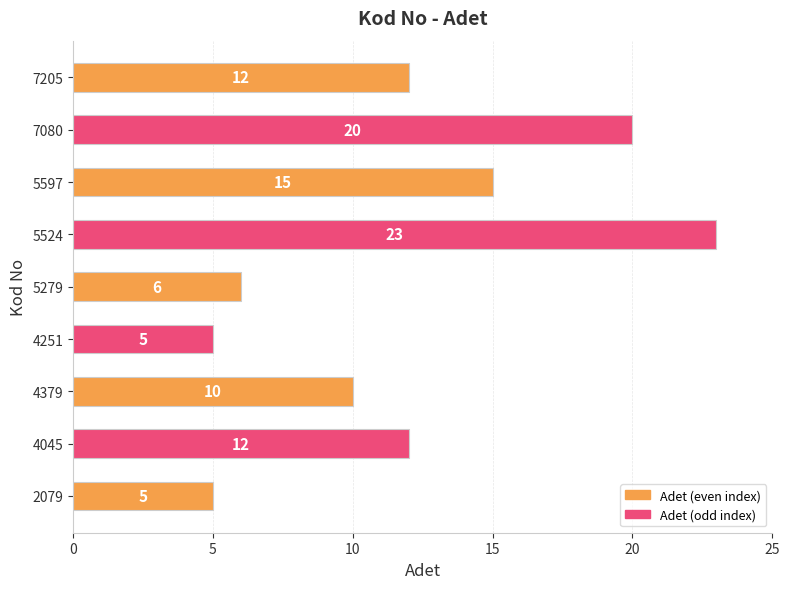

What value does the data have at 5524?

23